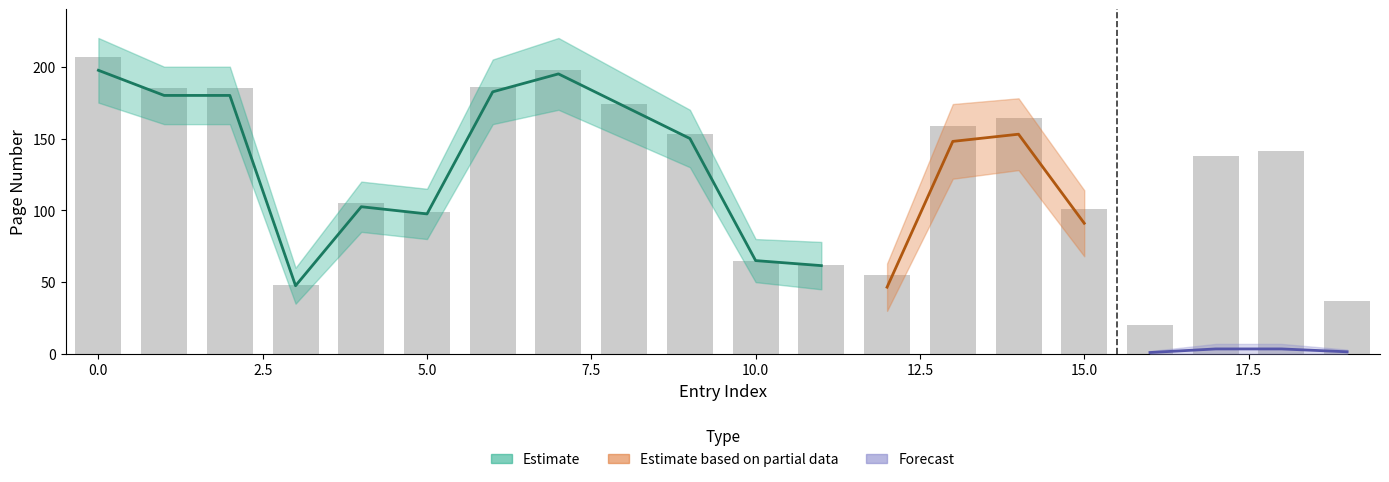

What is the sum of the values at 17 and 18?

279